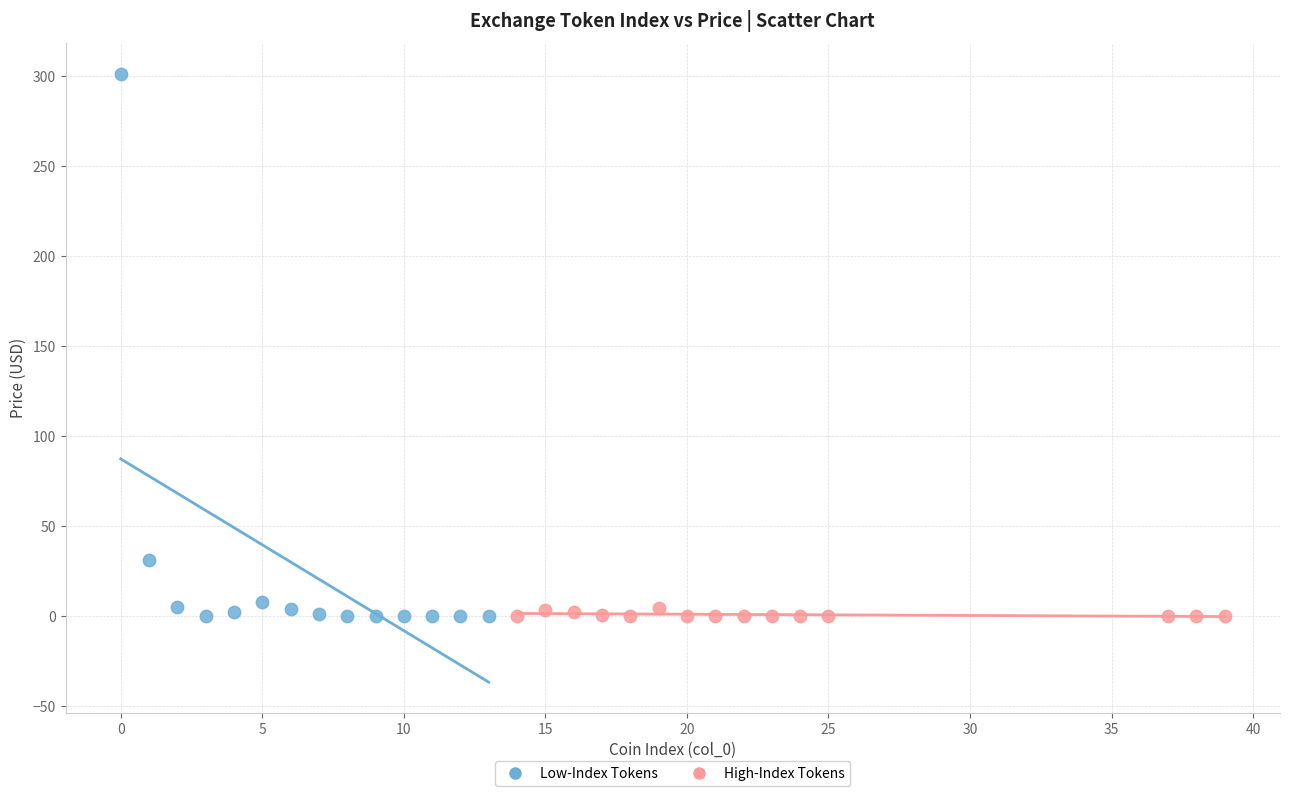

Which series has the widest spread of Y values?

Low-Index Tokens